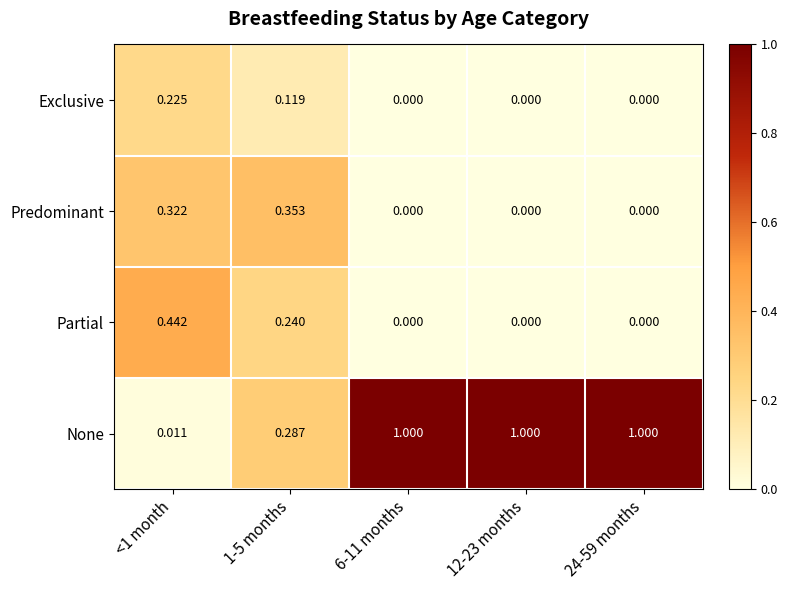

Is the value of Exclusive at 12-23 months greater than the value of Predominant at 1-5 months?

No